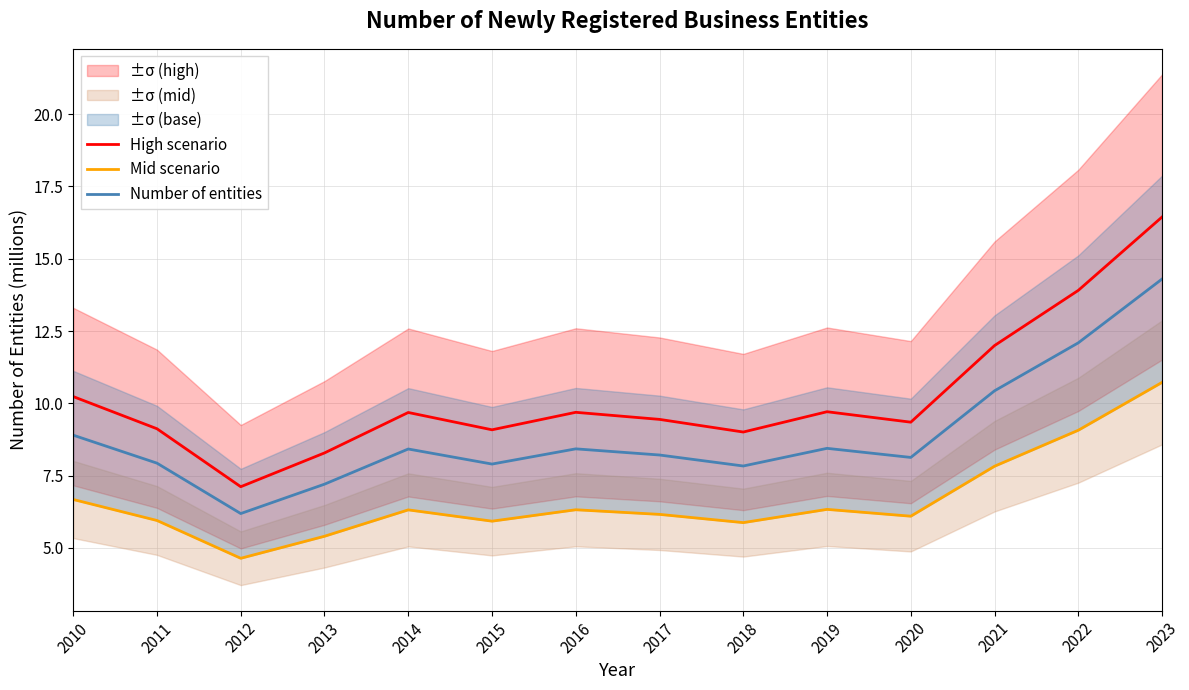

What is the difference between the second highest and minimum values in the High scenario series?

6.8